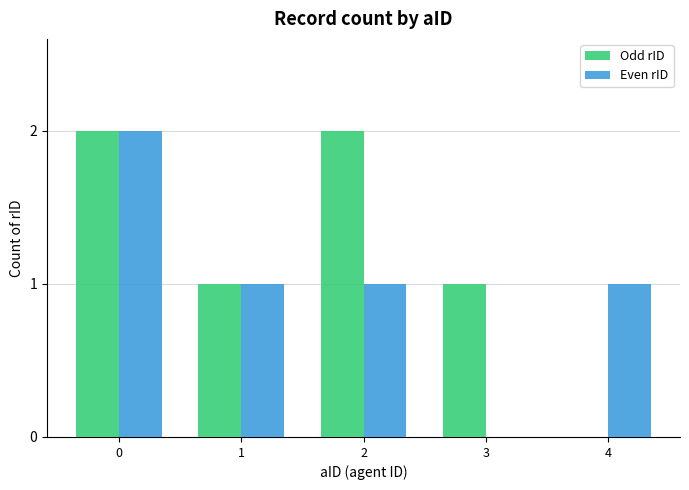

What is the maximum value for Even rID?

2